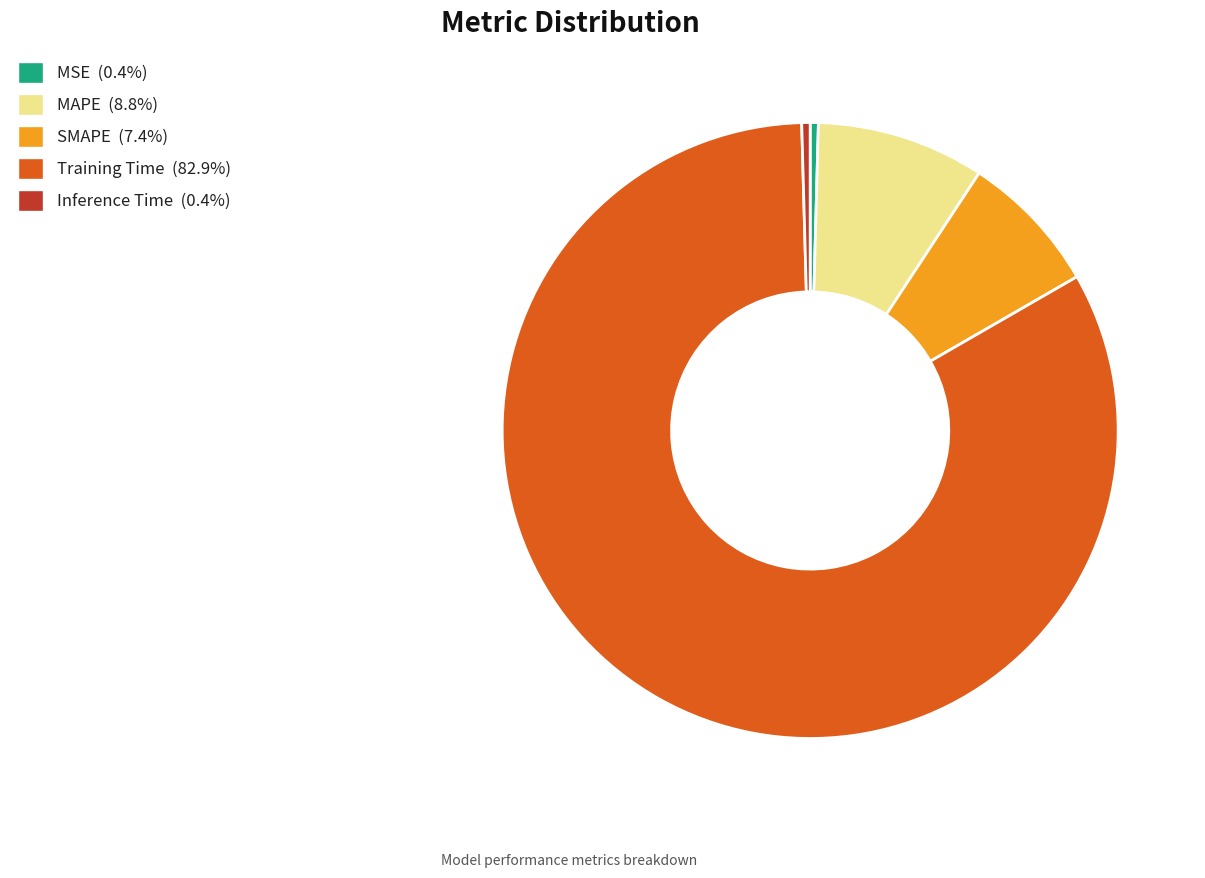

Does Training Time account for over 50% of the chart?

Yes